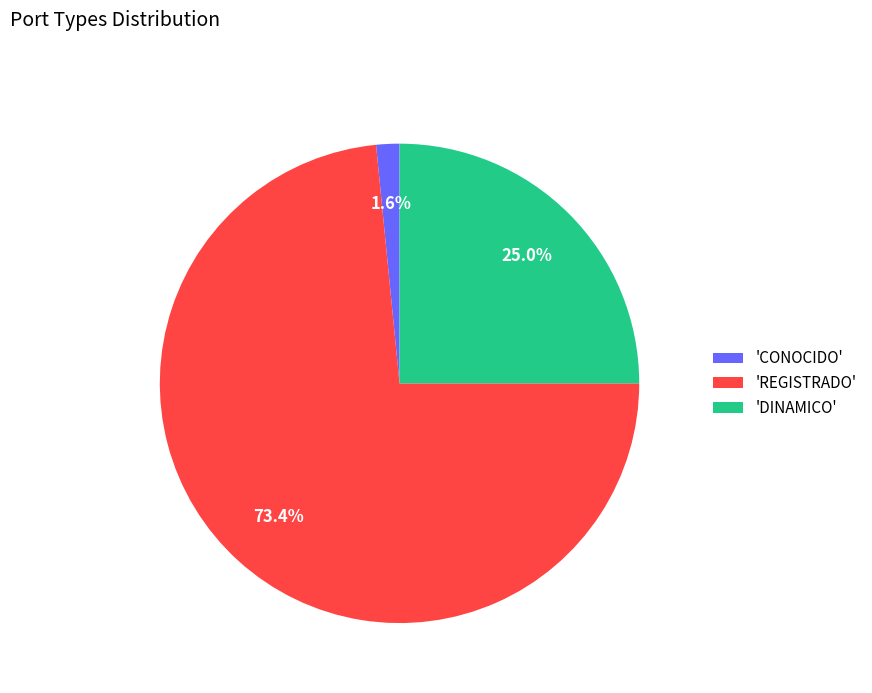

Is the sum of 'REGISTRADO' and 'DINAMICO' greater than half?

Yes